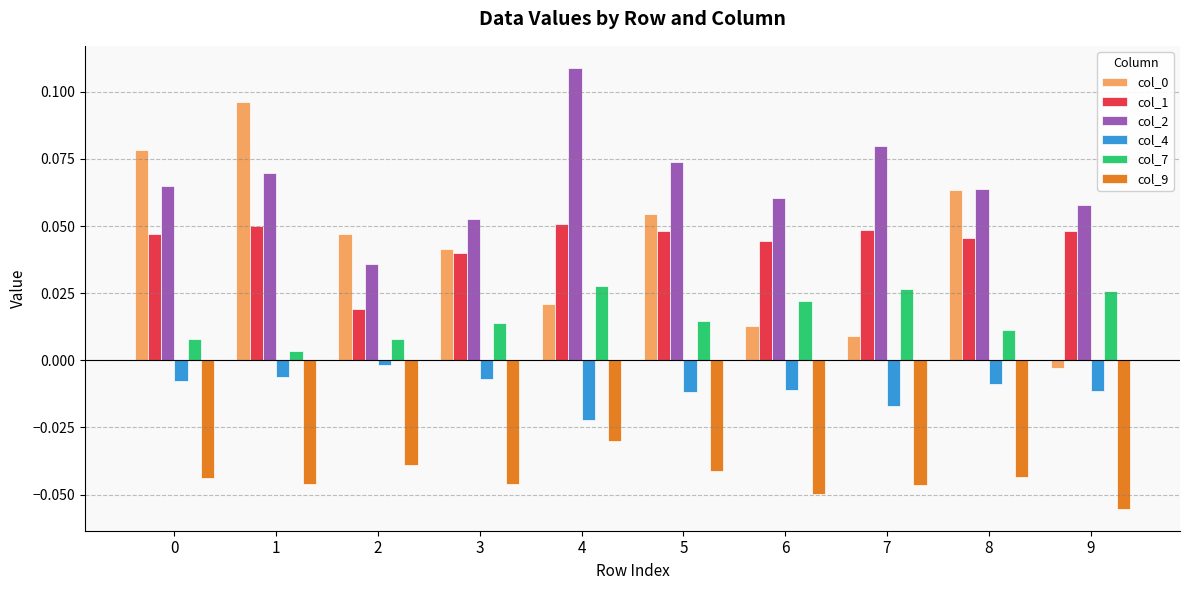

At how many categories does at least one series exceed 0?

10